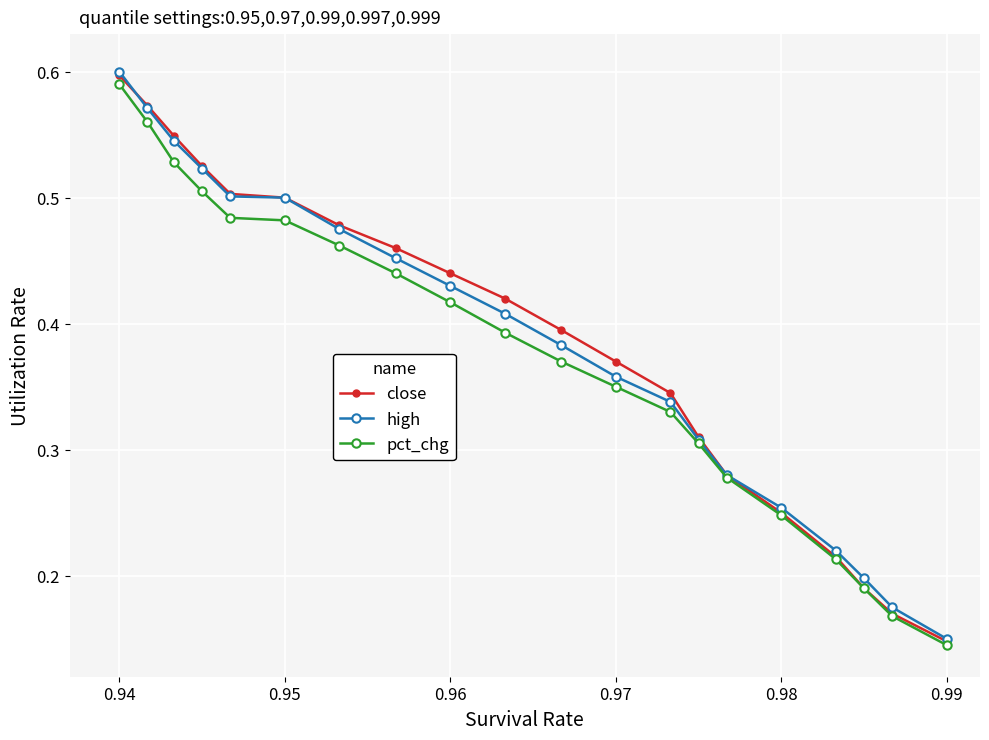

Does the chart have visible grid lines?

Yes